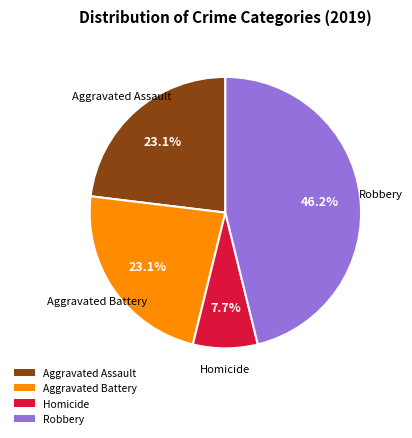

What portion of the pie excludes Aggravated Assault?

76.9%